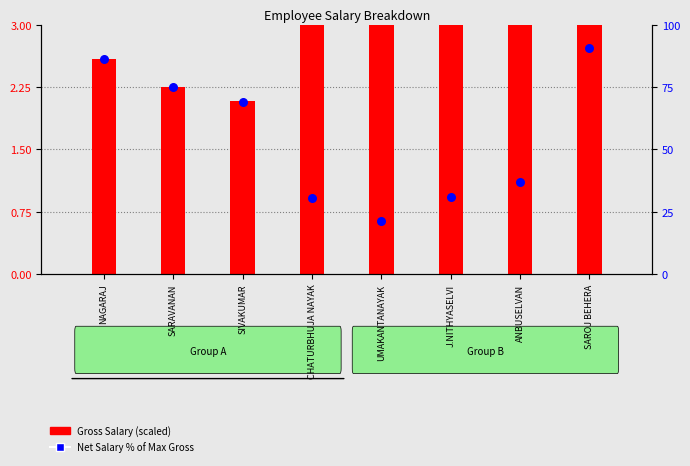

Which series has the largest total across all categories?

Net Salary % of Max Gross